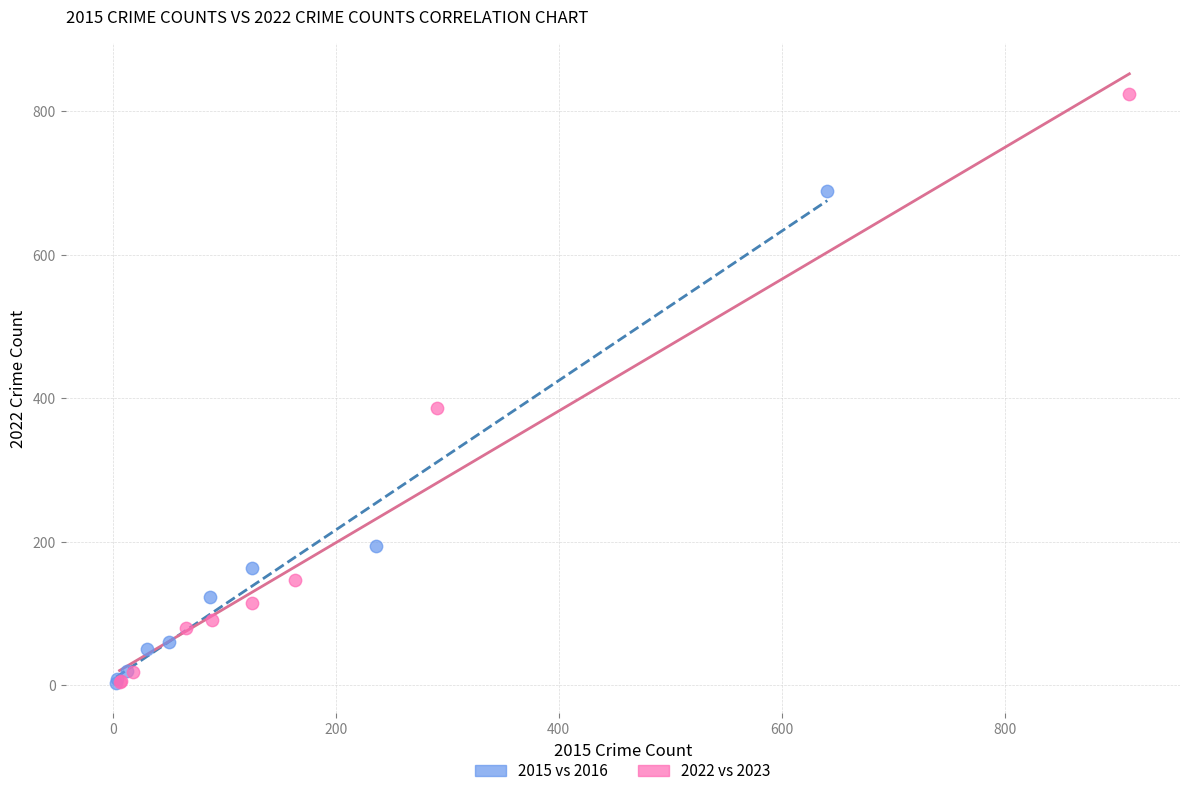

Which series has the largest Y range (max minus min)?

2022 vs 2023